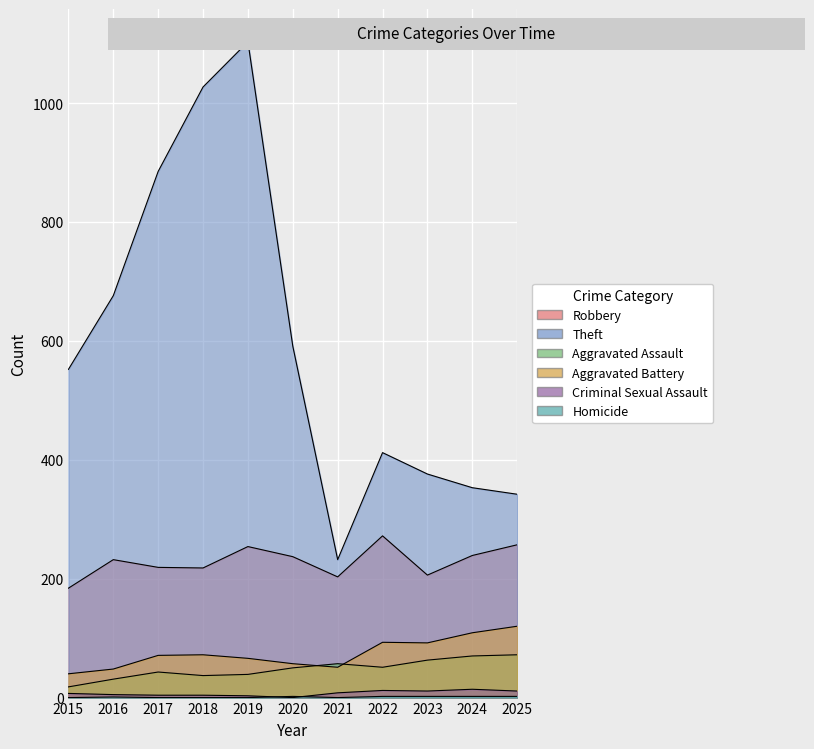

Which series ends up on top after the final intersection of Criminal Sexual Assault and Homicide?

Criminal Sexual Assault